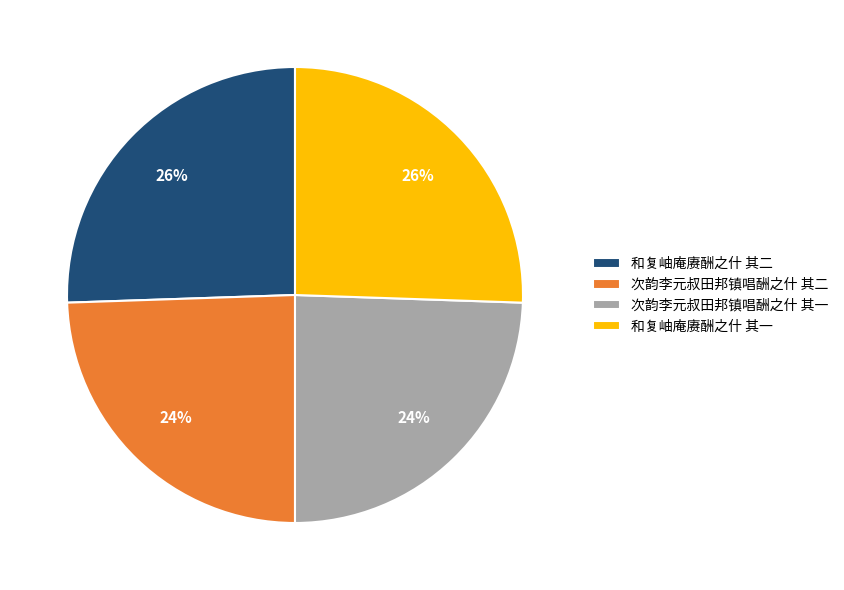

Is it true that 和复岫庵赓酬之什 其二 is 26% of the pie?

True